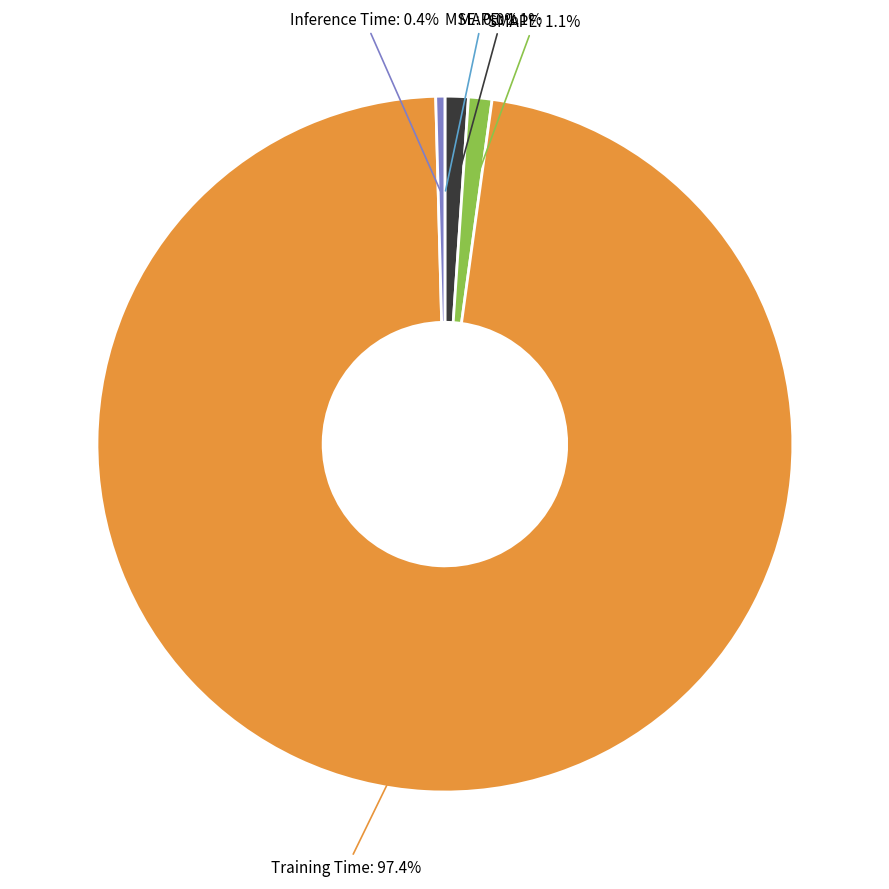

Is there any slice that represents more than half of the pie?

Yes